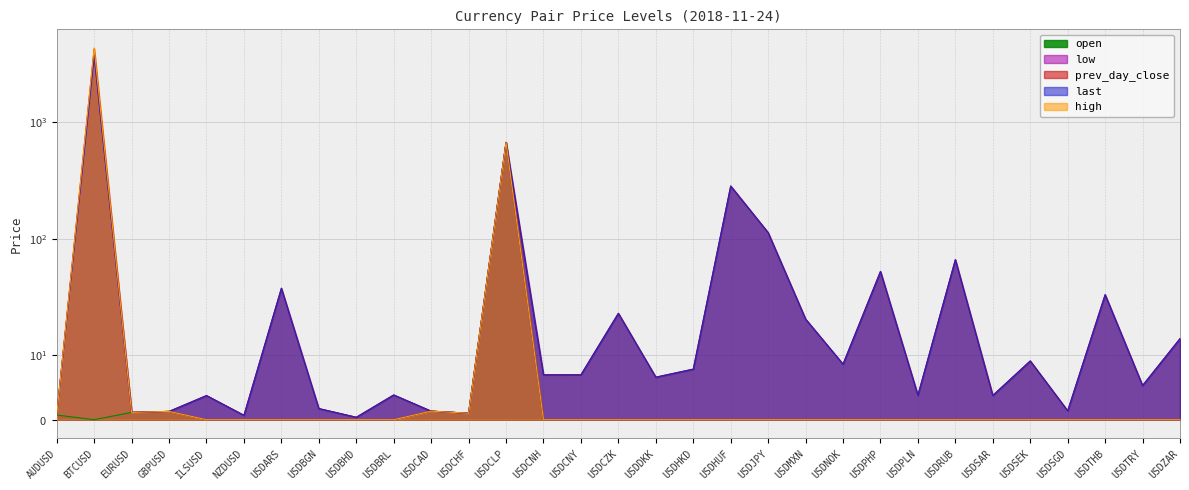

Reading right to left, what are all the values shown in this chart?

prev_day_close: 13.8	5.3	33.1	1.4	9.1	3.8	66.2	3.8	52.4	8.6	20.4	112.9	284.2	7.8	6.6	22.9	6.9	6.9	674.0	1.0	1.3	3.8	0.4	1.7	37.5	0.7	3.7	1.3	1.1	4282.7	0.7
last: 13.8	5.3	33.1	1.4	9.1	3.8	66.2	3.8	52.4	8.6	20.4	112.9	284.2	7.8	6.6	22.9	6.9	6.9	674.0	1.0	1.3	3.8	0.4	1.7	37.5	0.7	3.7	1.3	1.1	3800.0	0.7
high: 0.0	0.0	0.0	0.0	0.0	0.0	0.0	0.0	0.0	0.0	0.0	0.0	0.0	0.0	0.0	0.0	0.0	0.0	674.0	1.0	1.3	0.0	0.0	0.0	0.0	0.0	0.0	1.3	1.1	4376.9	0.7
low: 0.0	0.0	0.0	0.0	0.0	0.0	0.0	0.0	0.0	0.0	0.0	0.0	0.0	0.0	0.0	0.0	0.0	0.0	675.3	1.0	1.3	0.0	0.0	0.0	0.0	0.0	0.0	1.3	1.1	3734.0	0.7
open: 0.0	0.0	0.0	0.0	0.0	0.0	0.0	0.0	0.0	0.0	0.0	0.0	0.0	0.0	0.0	0.0	0.0	0.0	674.0	1.0	1.3	0.0	0.0	0.0	0.0	0.0	0.0	1.3	1.1	0.0	0.7